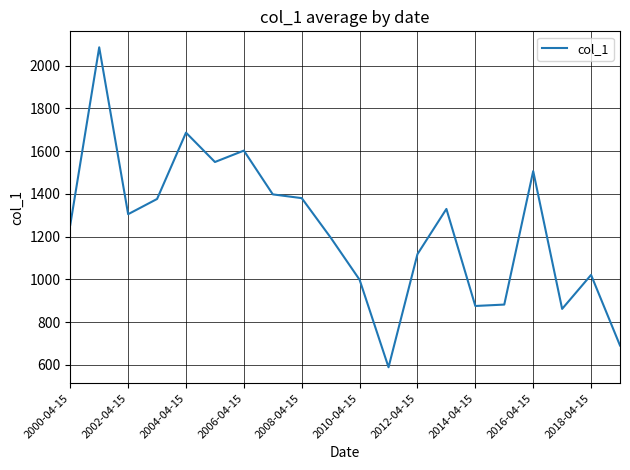

What is the maximum value shown in the chart?

2085.0